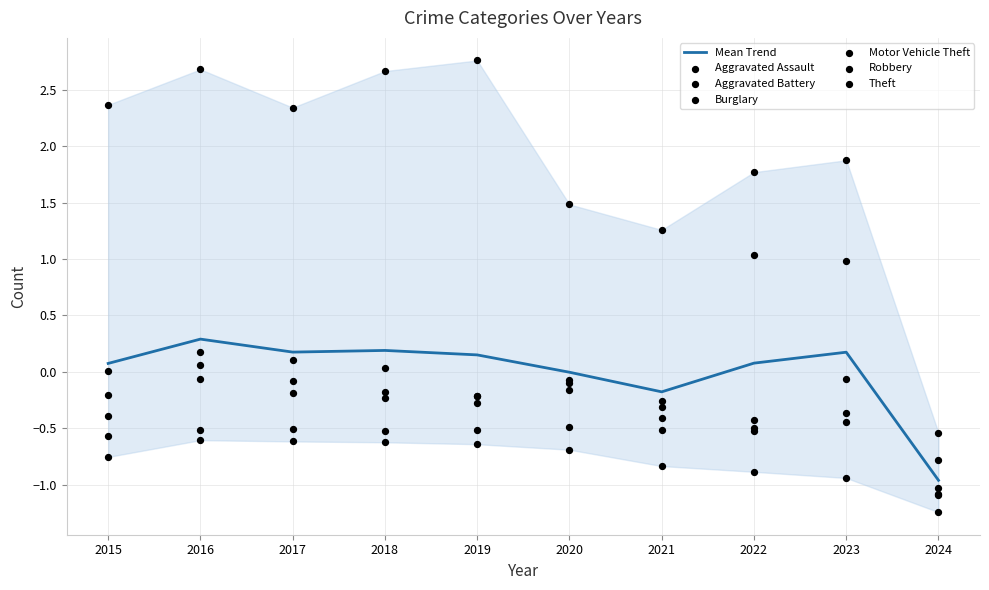

Which series reaches the minimum Y coordinate?

Burglary